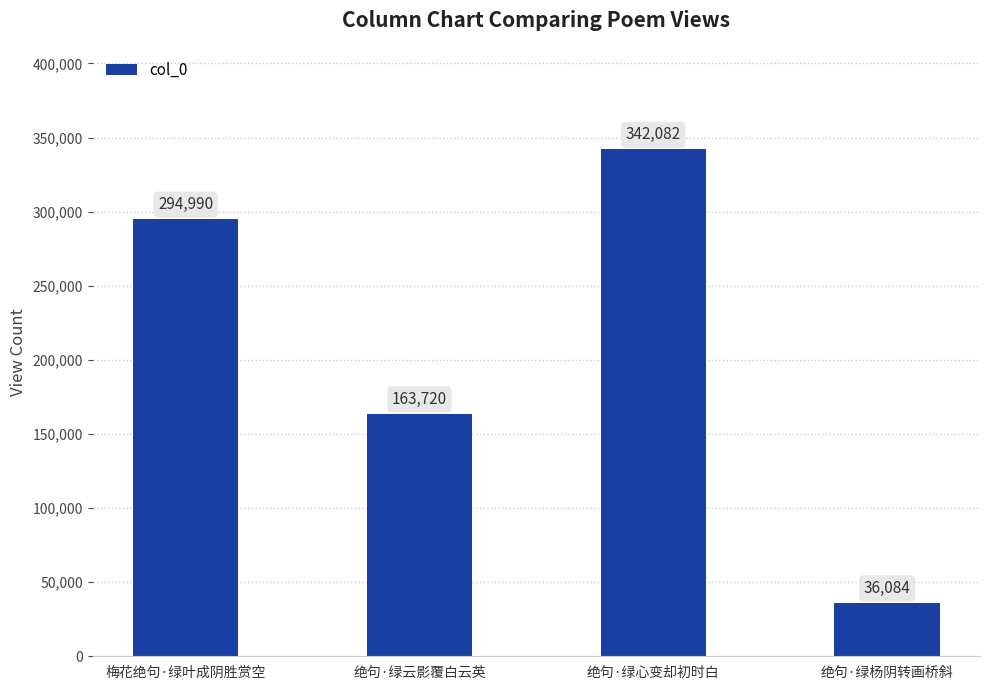

How many data points are less than 294990?

2